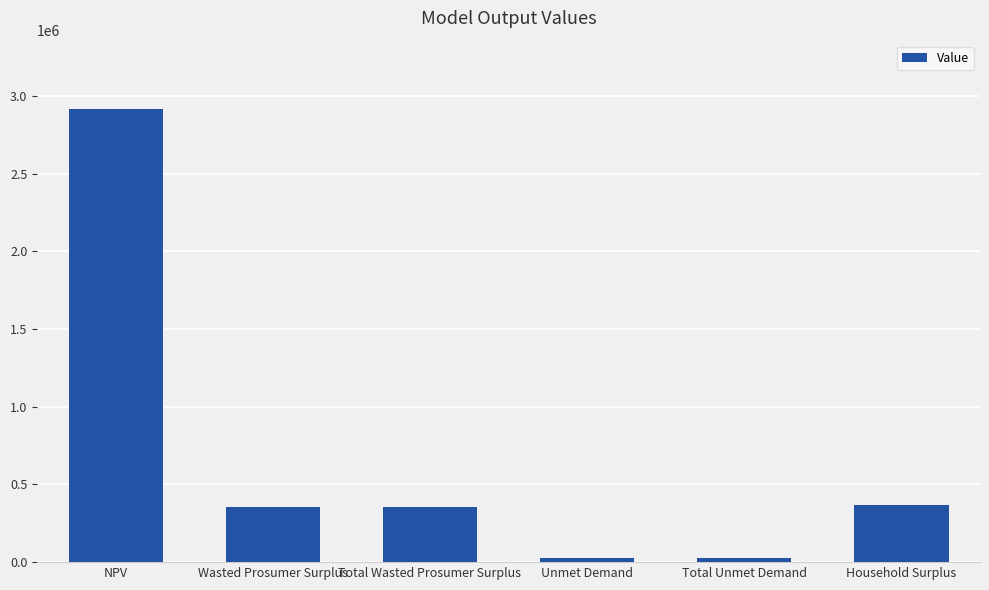

Which has a higher value, Wasted Prosumer Surplus or NPV?

NPV